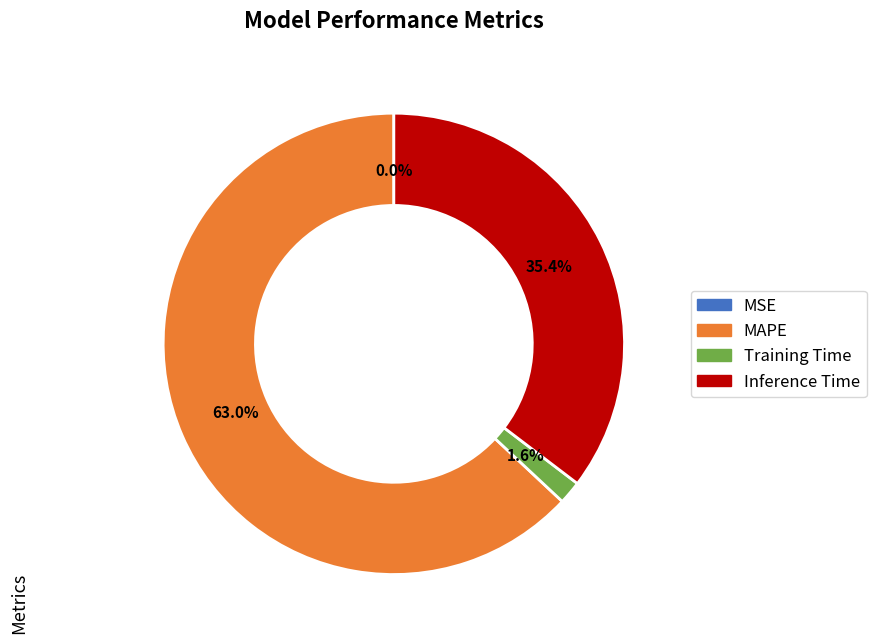

Combined, do MAPE and Training Time account for over 50%?

Yes